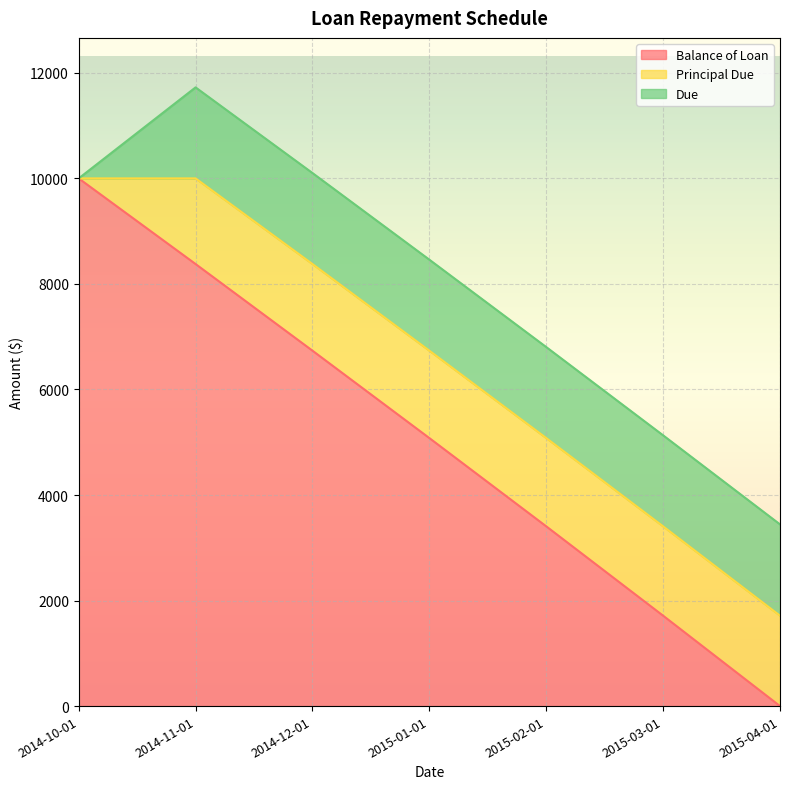

Which label corresponds to the smallest value in the chart?

2015-04-01